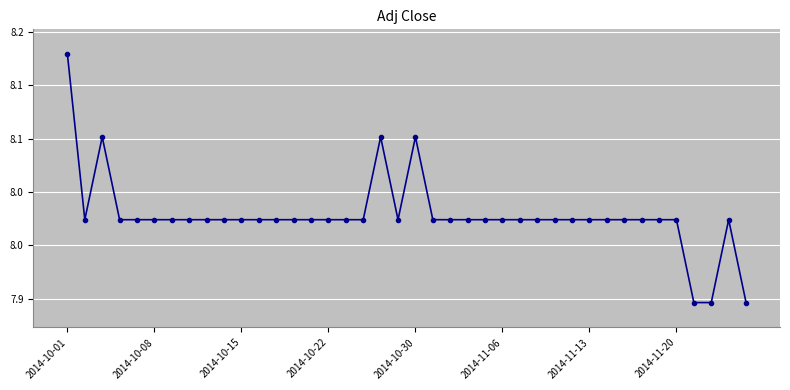

Does the chart have visible grid lines?

Yes